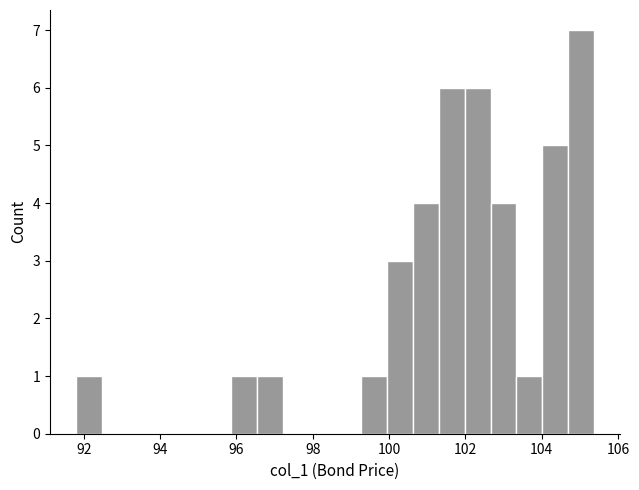

Read against the x-axis, roughly where is the centre of the tallest bar?

105.0